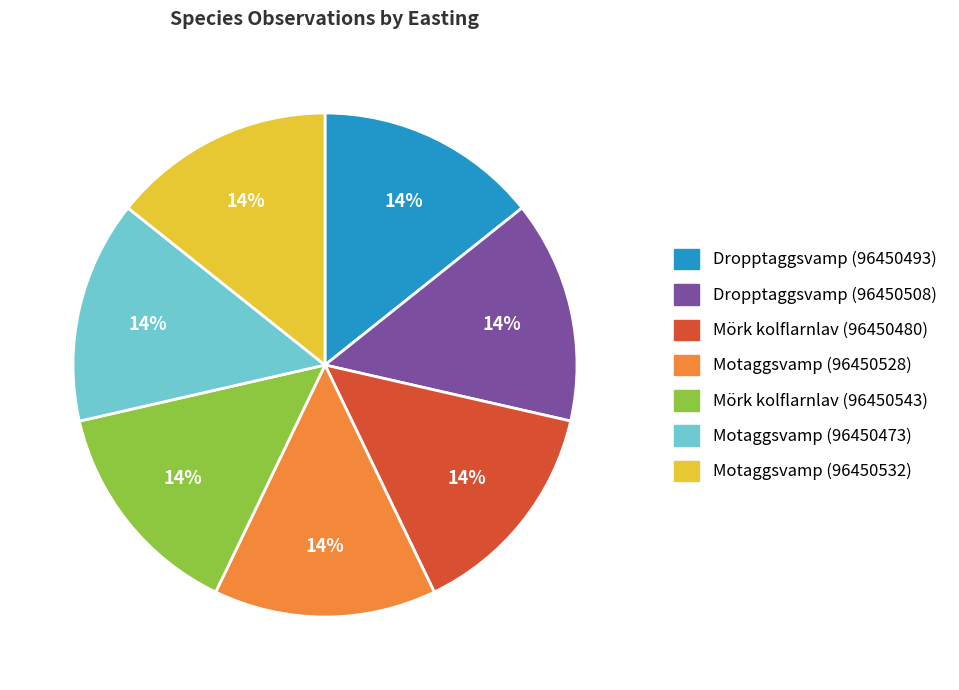

What percentage is the Motaggsvamp (96450473) slice, to the nearest percent?

14%